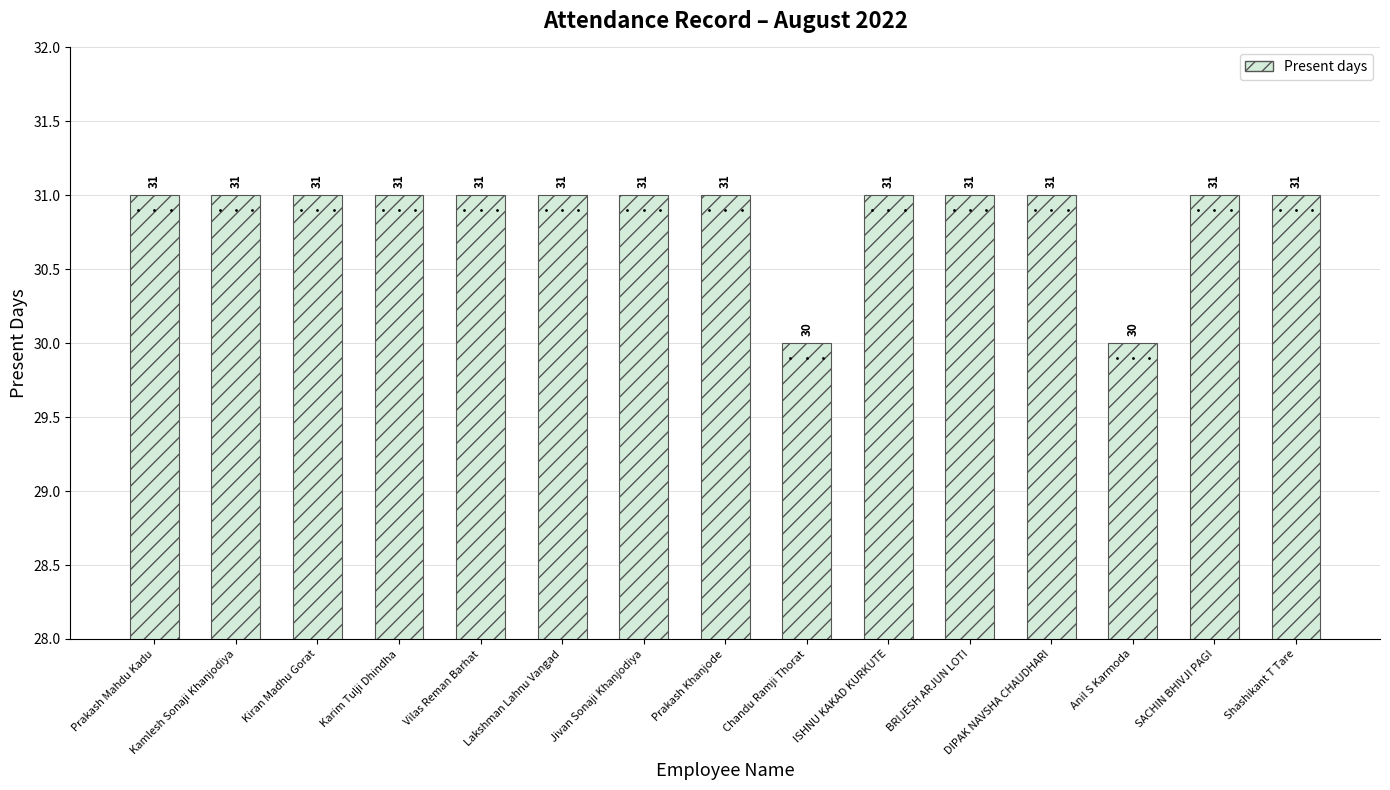

What is the minimum value shown in the chart?

30